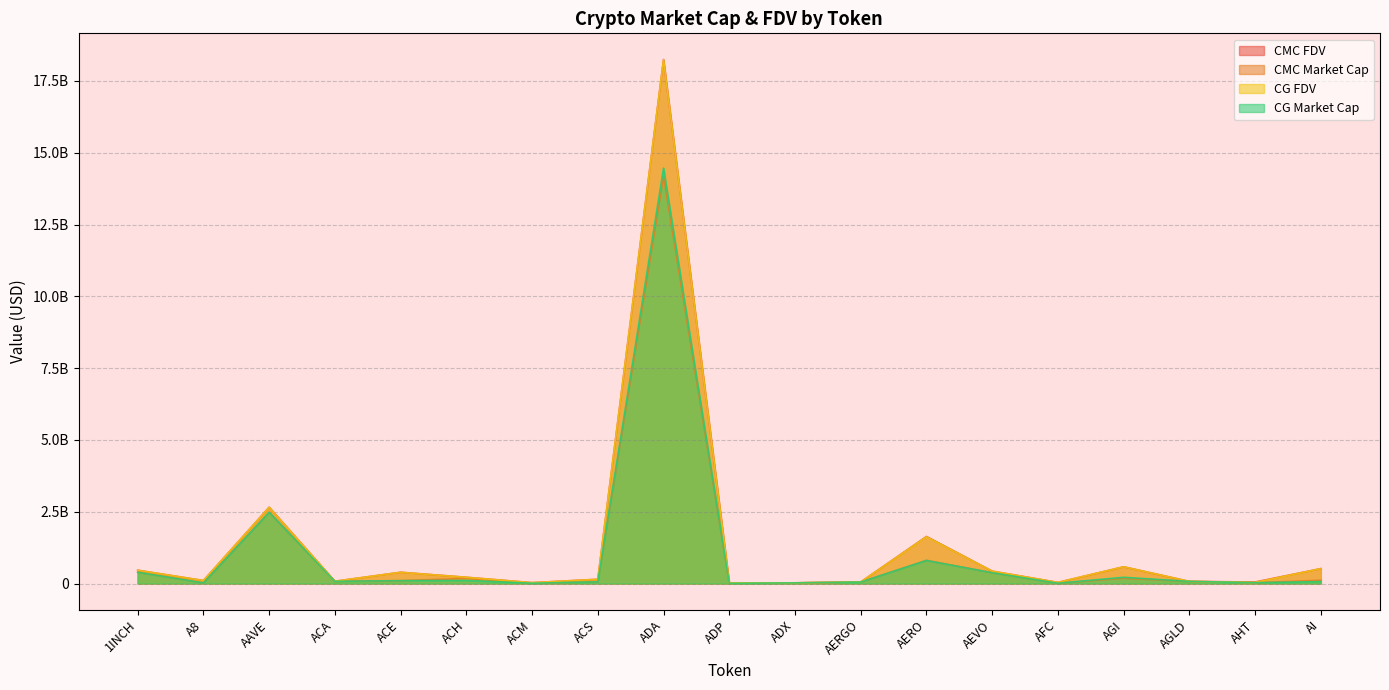

What value does the CG_MarketCap series have at ADX?

22865097.0